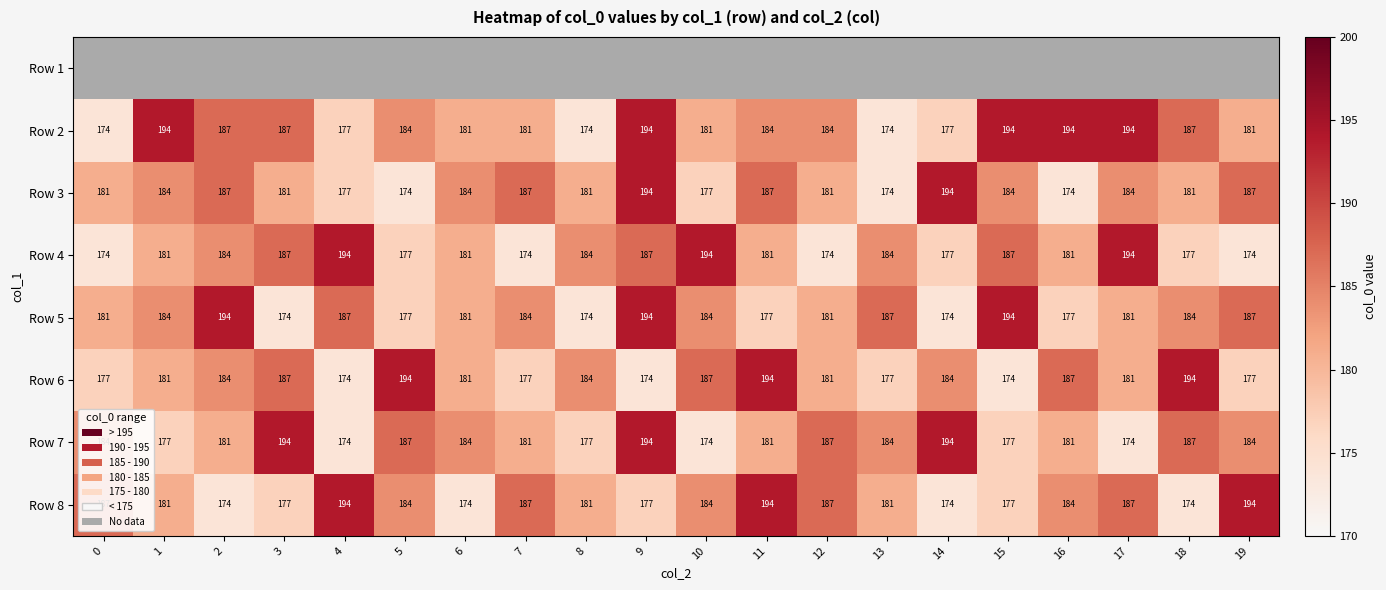

The Row 3 series shows 244.3 at 6. True or false?

False